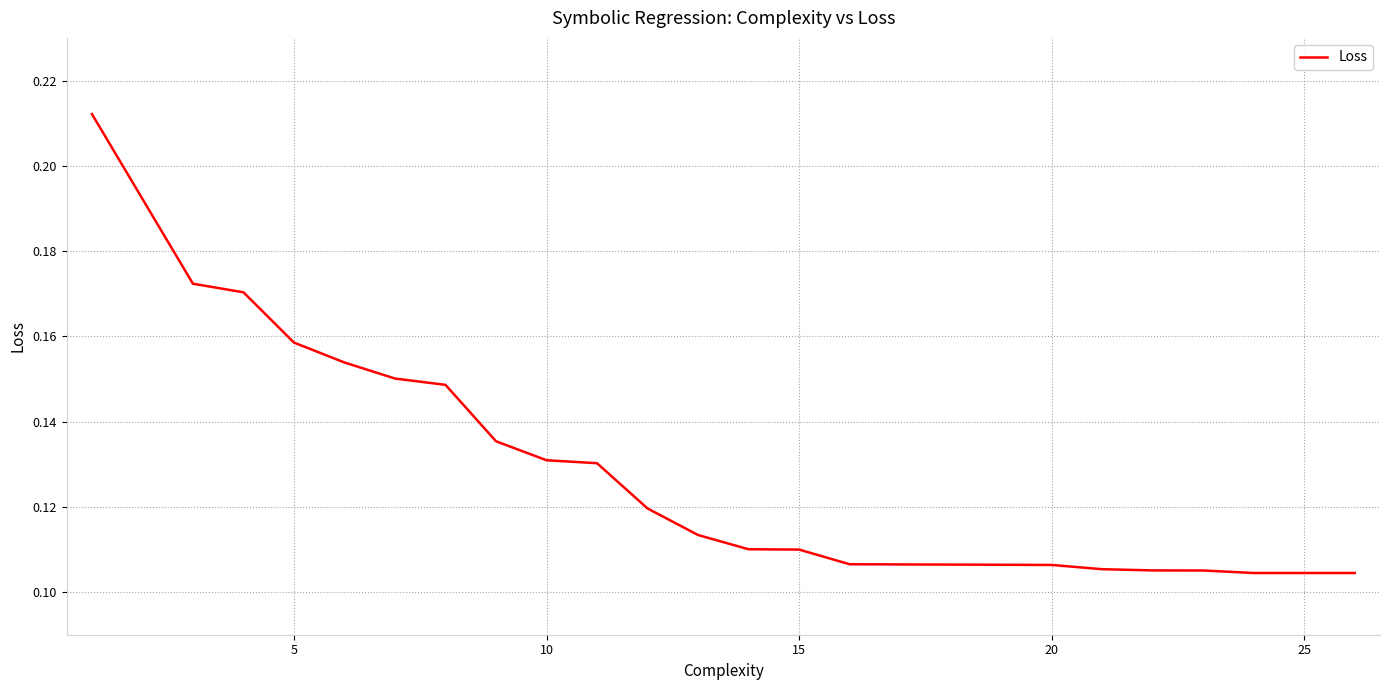

Does the chart have visible grid lines?

Yes